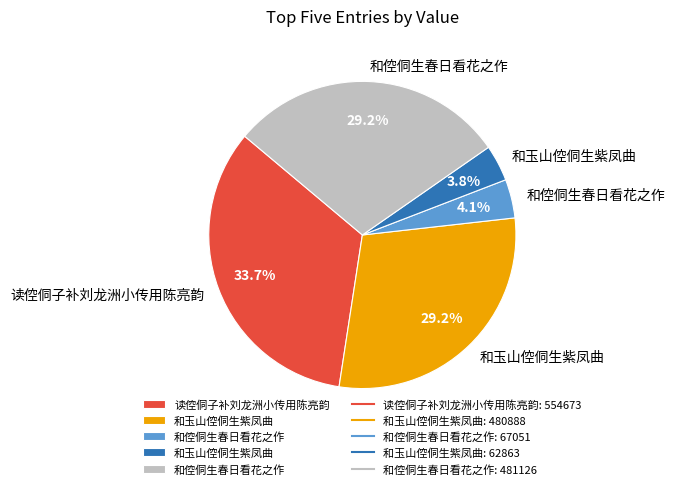

Does any single category account for the majority?

No